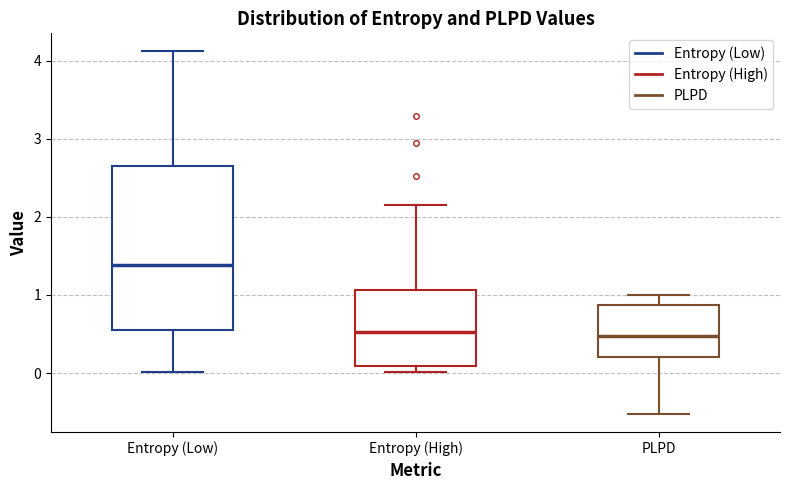

Which box has the highest median line?

Entropy (Low)